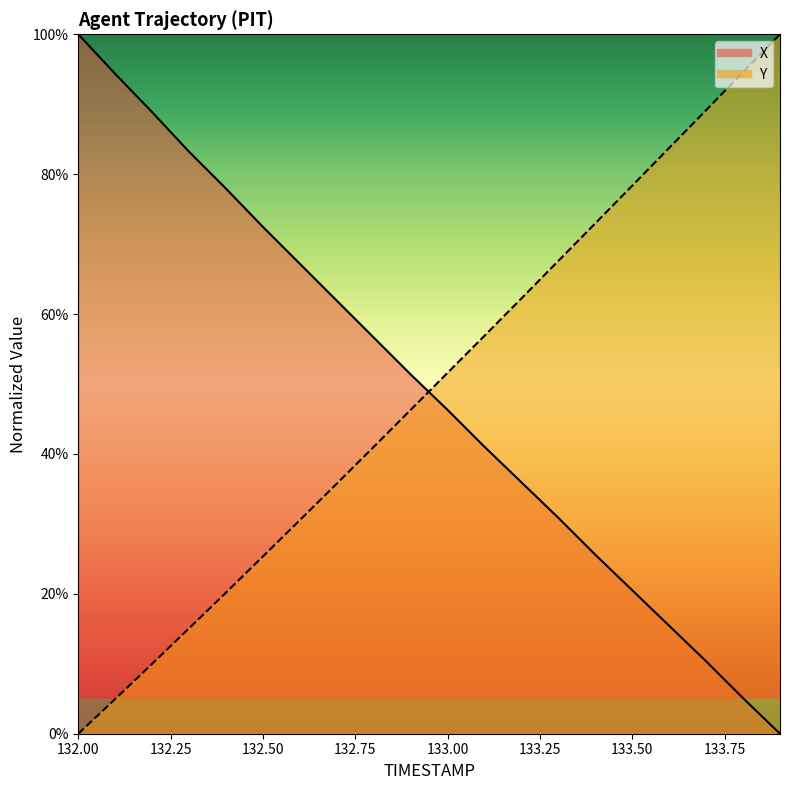

Is this an area chart (filled region under the line)?

No